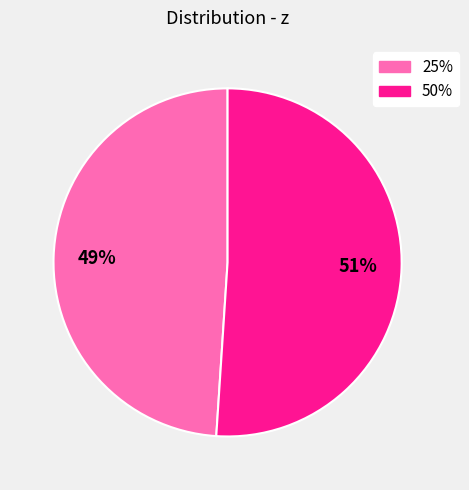

To the nearest percent, what is the difference between the largest and smallest slice percentages?

2%